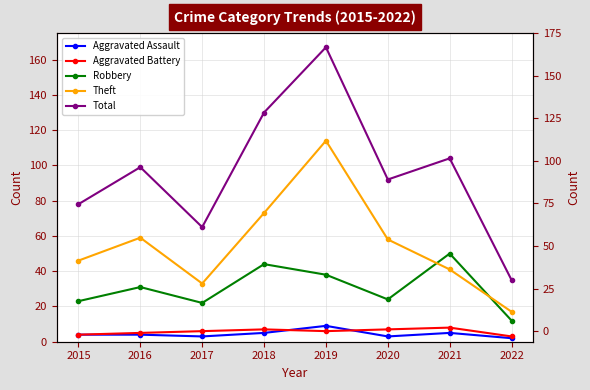

How many categories are shown in the chart?

8